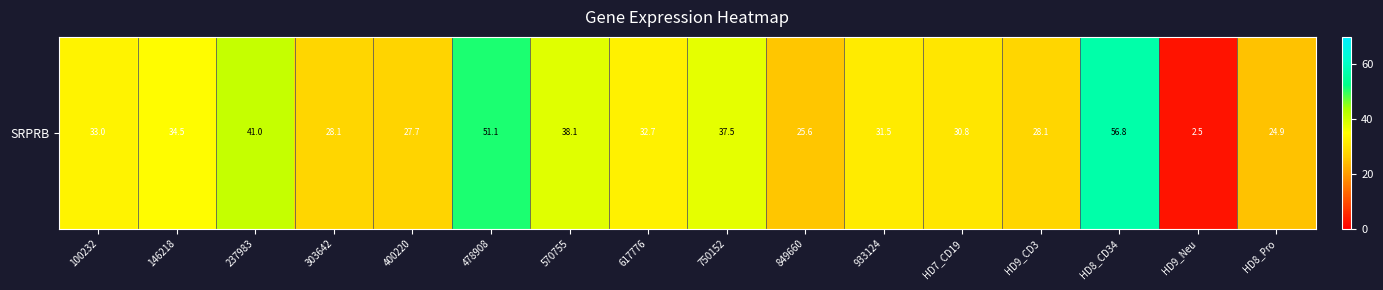

Rank the categories by value from lowest to highest.

HD9_Neu, HD8_Pro, 849660, 400220, HD9_CD3, 303642, HD7_CD19, 933124, 617776, 100232, 146218, 750152, 570755, 237983, 478908, HD8_CD34